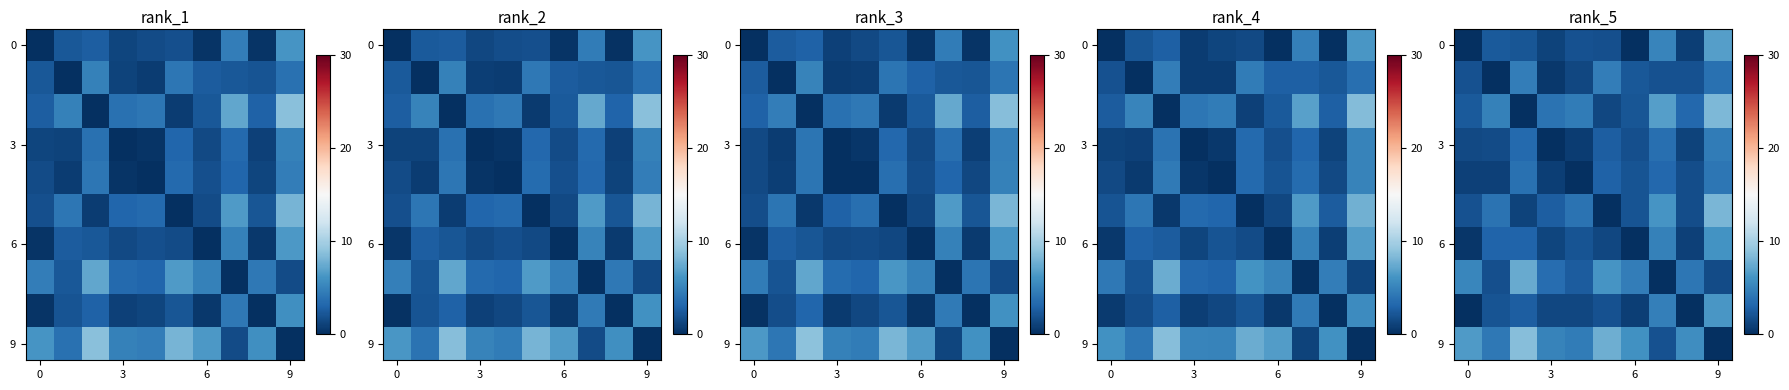

Which has a higher value, 8 or 4?

4